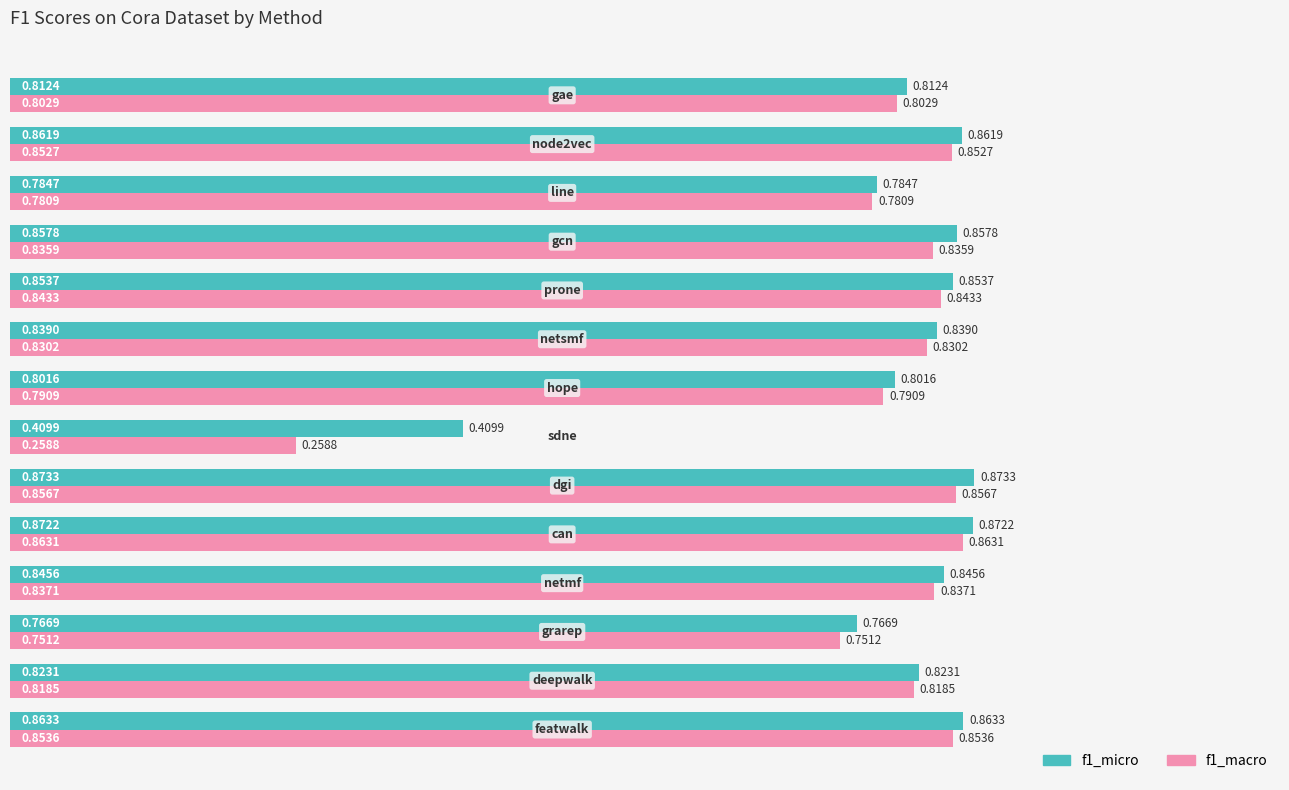

Which series has the largest total across all categories?

f1_micro